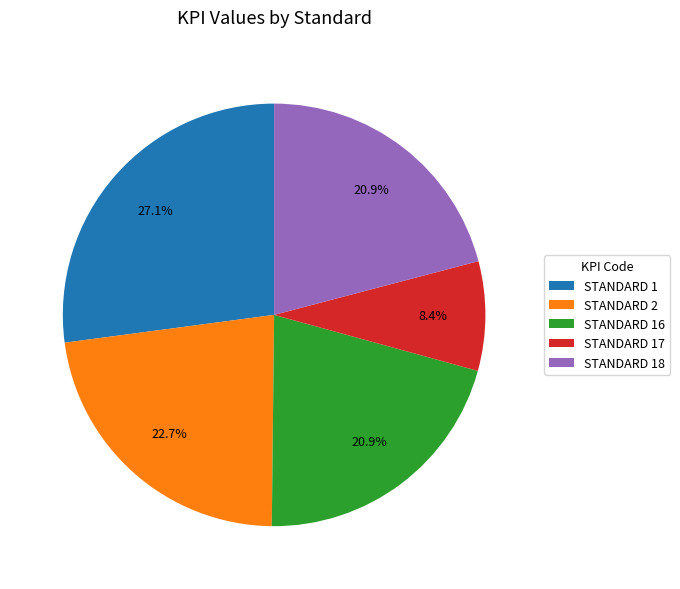

To the nearest percent, what portion does STANDARD 2 represent?

23%